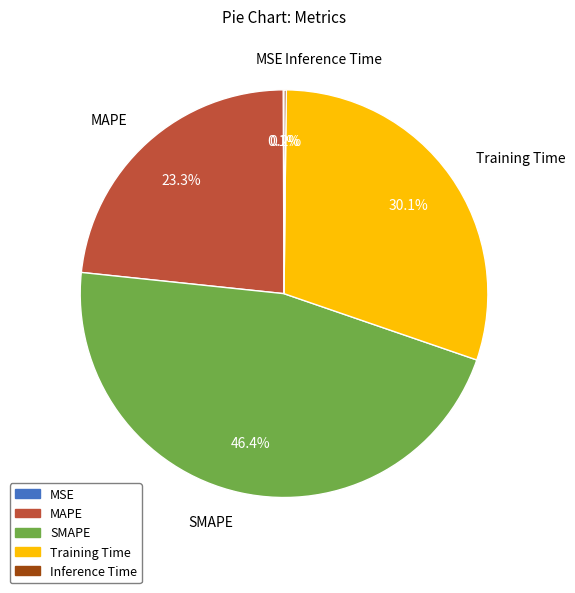

What is the ratio of the value at Training Time to the value at MAPE?

1.3